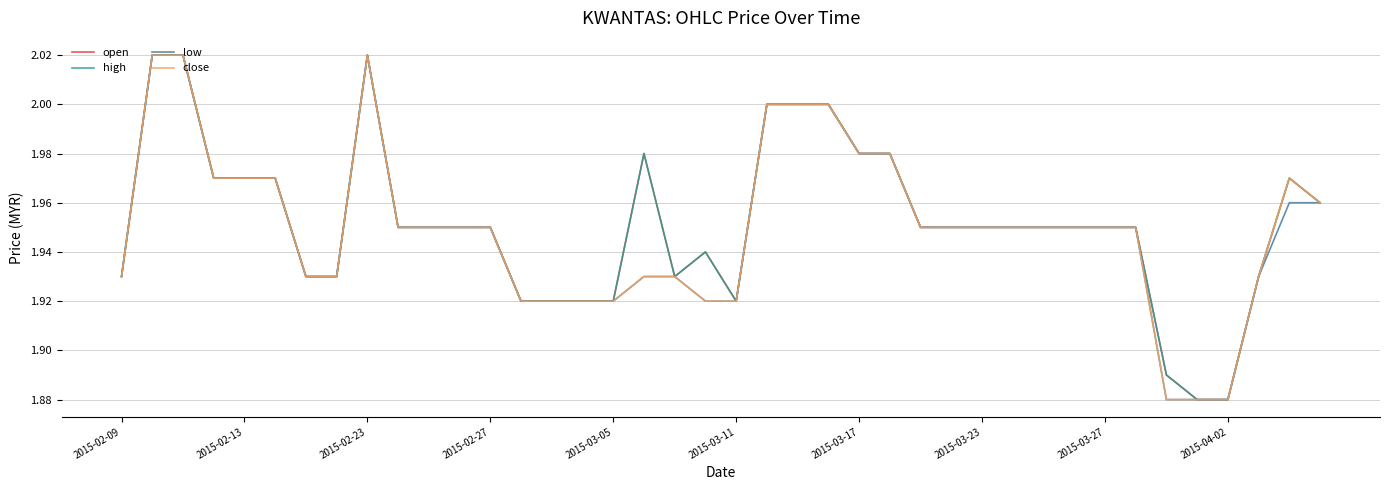

Is this an area chart (filled region under the line)?

No